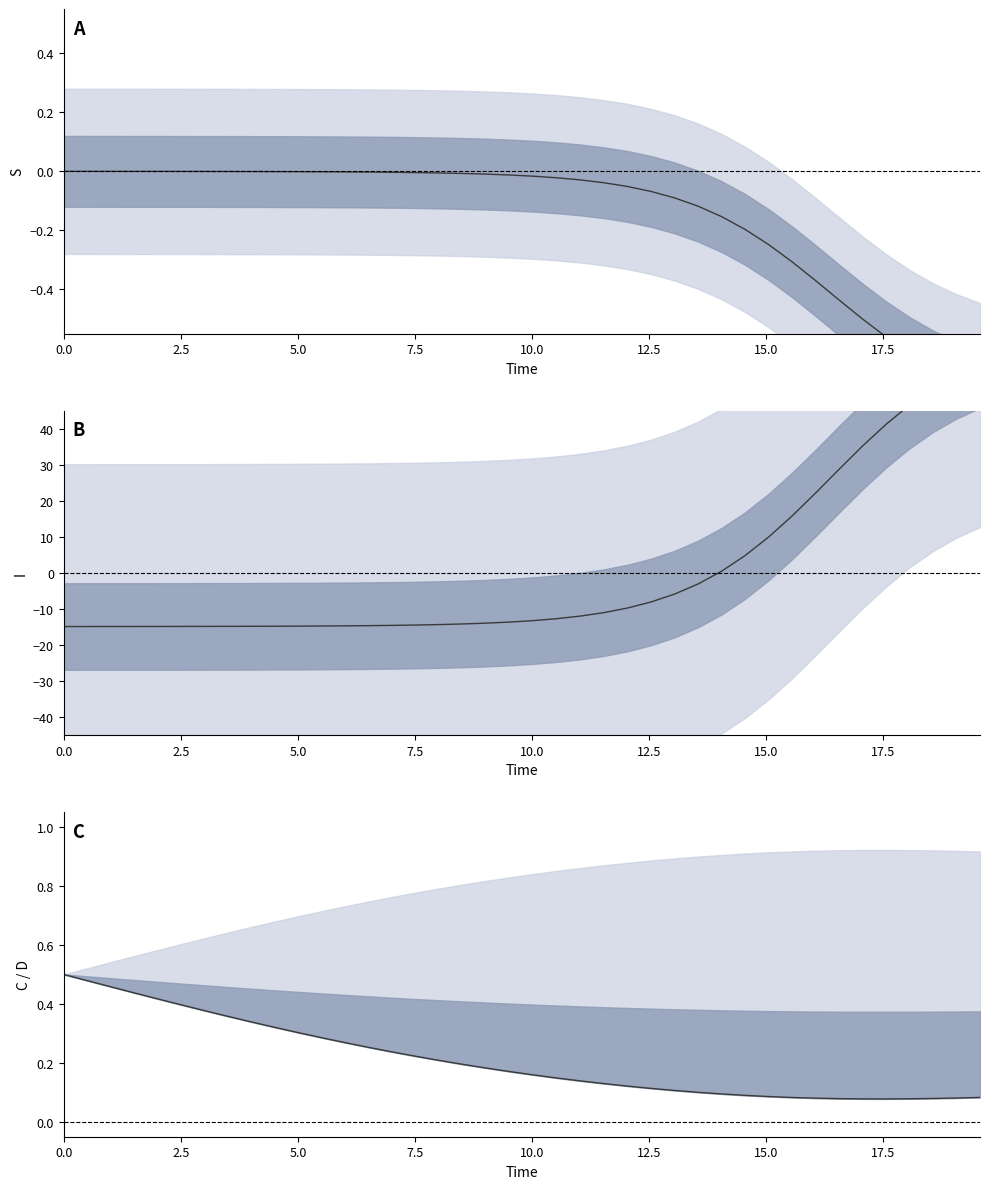

Reading right to left, list all the values displayed in this chart.

S: -0.7	-0.7	-0.7	-0.6	-0.6	-0.5	-0.4	-0.4	-0.3	-0.2	-0.2	-0.2	-0.1	-0.1	-0.1	-0.1	-0.0	-0.0	-0.0	-0.0	-0.0	-0.0	-0.0	-0.0	-0.0	-0.0	-0.0	-0.0	-0.0	-0.0	-0.0	-0.0	-0.0	-0.0	-0.0	-0.0	-0.0	-0.0	-0.0	-0.0
I: 57.7	54.8	51.1	46.5	41.2	35.2	28.7	22.1	15.8	9.9	4.8	0.4	-3.1	-5.9	-8.1	-9.7	-11.0	-12.0	-12.7	-13.2	-13.6	-13.9	-14.2	-14.3	-14.5	-14.6	-14.6	-14.7	-14.7	-14.8	-14.8	-14.8	-14.8	-14.8	-14.9	-14.9	-14.9	-14.9	-14.9	-14.9
C: 0.1	0.1	0.1	0.1	0.1	0.1	0.1	0.1	0.1	0.1	0.1	0.1	0.1	0.1	0.1	0.1	0.1	0.1	0.1	0.2	0.2	0.2	0.2	0.2	0.2	0.2	0.3	0.3	0.3	0.3	0.3	0.3	0.4	0.4	0.4	0.4	0.4	0.5	0.5	0.5